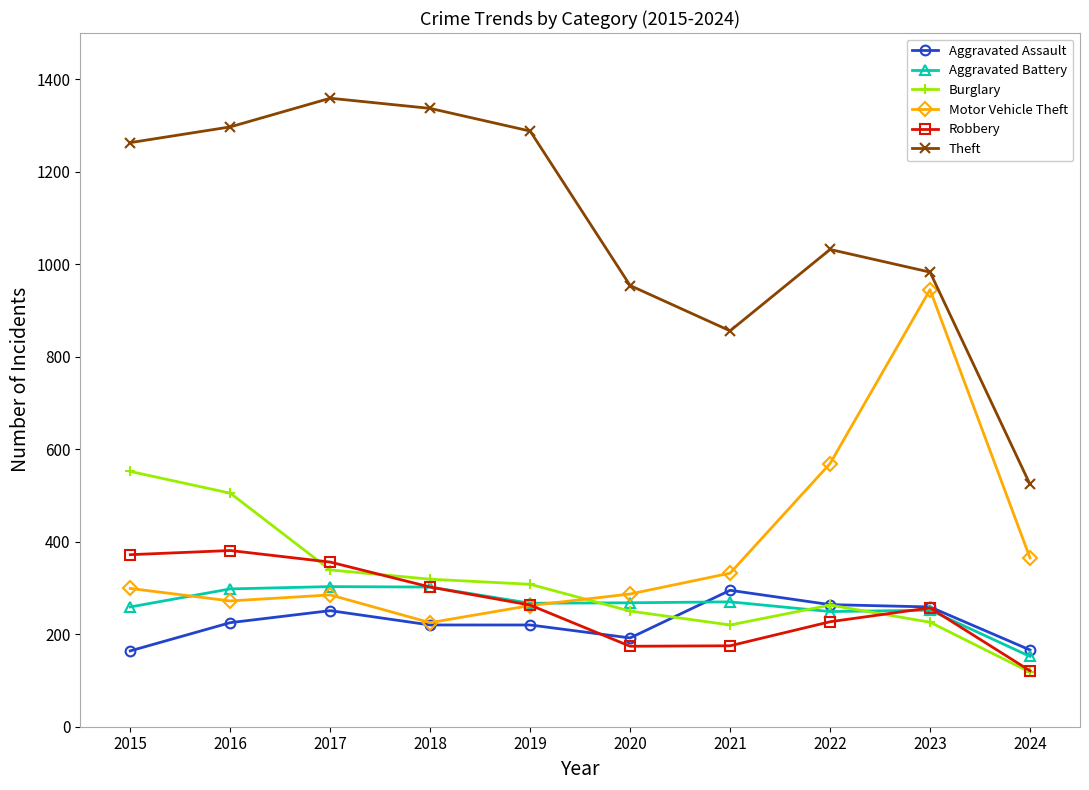

What is the difference between the maximum and minimum values in the Aggravated Assault series?

131